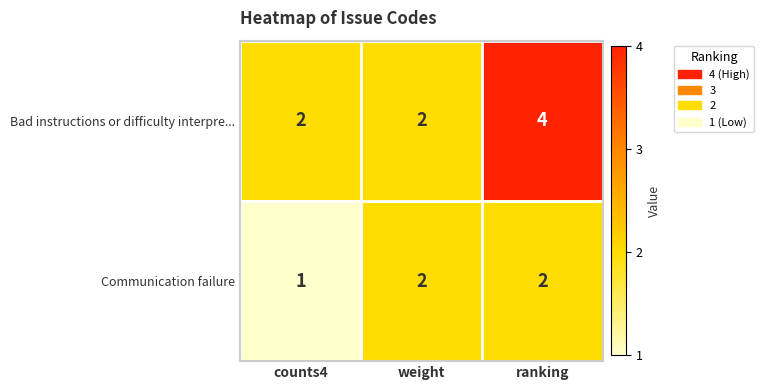

What is the sum of all Bad instructions or difficulty interpre... values?

8